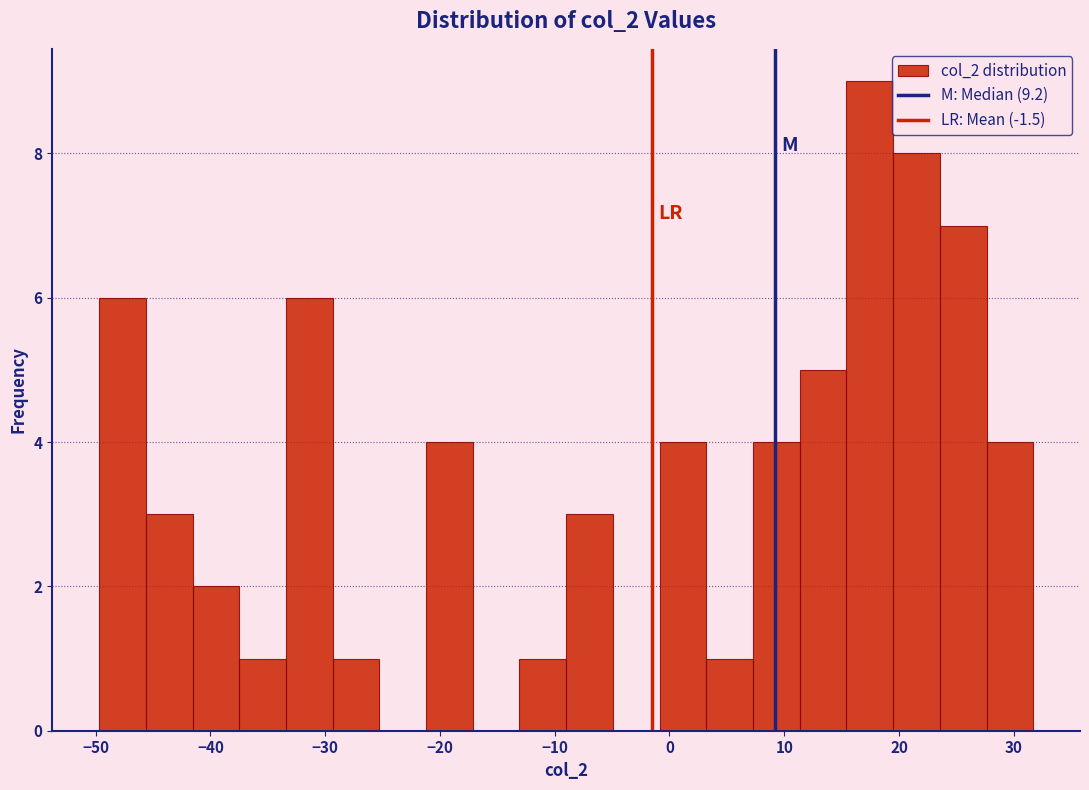

Reading left to right, transcribe this chart: for each bar, give the range it covers on the x-axis and its height. Neither the bar edges nor the heights are printed on the chart, so give them approximately, as read against the axes.

-50 to -46: 6
-46 to -42: 3
-42 to -37: 2
-37 to -33: 1
-33 to -29: 6
-29 to -25: 1
-25 to -21: 0
-21 to -17: 4
-17 to -13: 0
-13 to -9: 1
-9 to -5: 3
-5 to -1: 0
-1 to 3: 4
3 to 7: 1
7 to 11: 4
11 to 15: 5
15 to 19: 9
19 to 24: 8
24 to 28: 7
28 to 32: 4